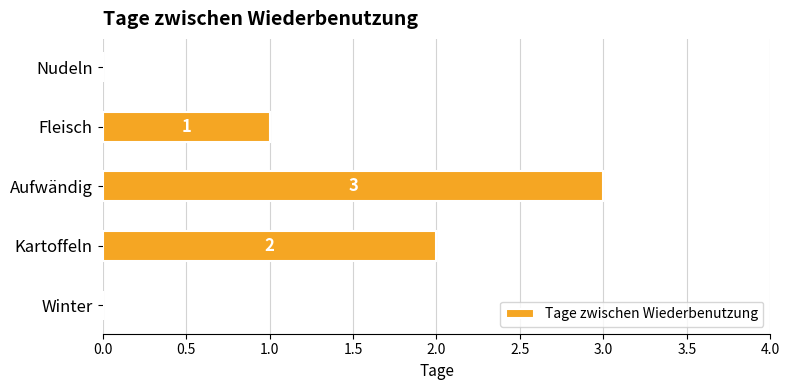

What is the sum of all values?

6